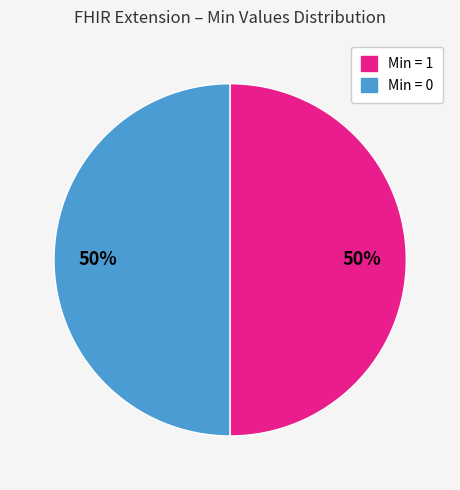

To the nearest percent, what is the average slice percentage?

50%